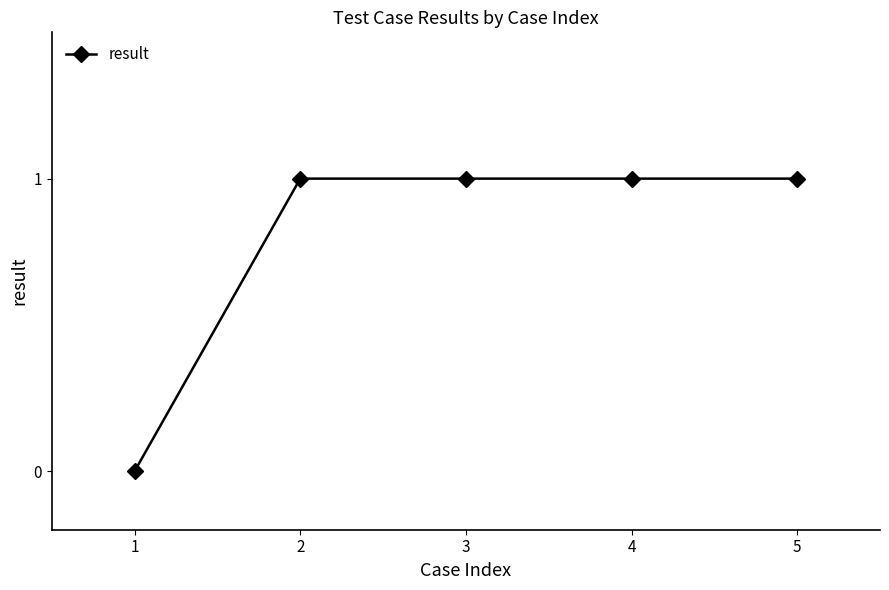

What is the change in value from 1 to 5?

+1